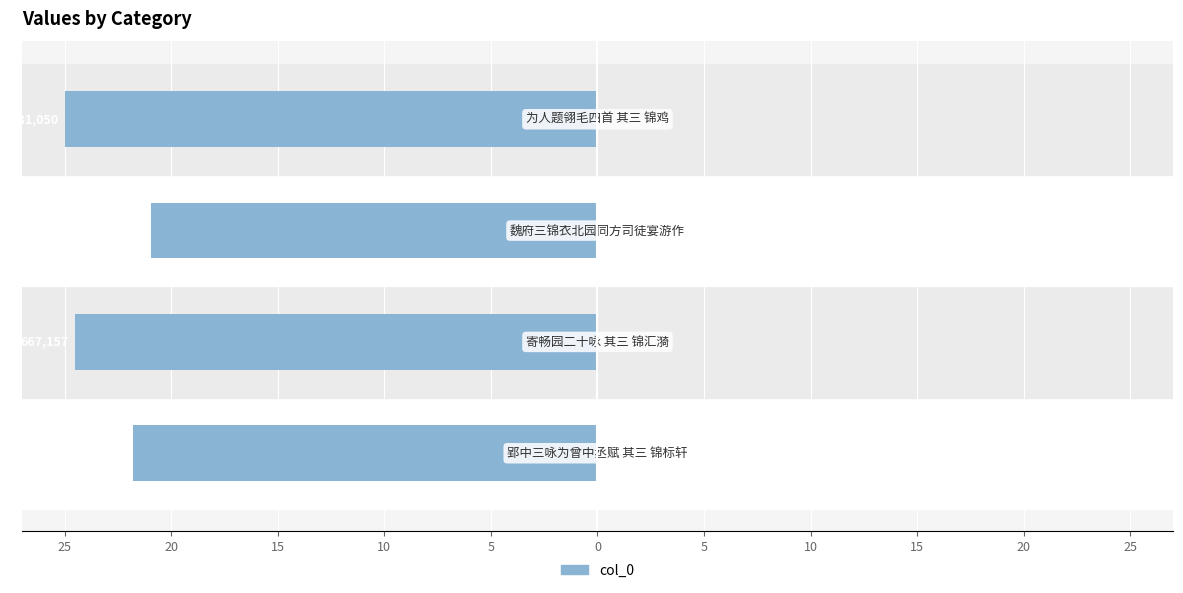

Are the bars horizontal?

Yes